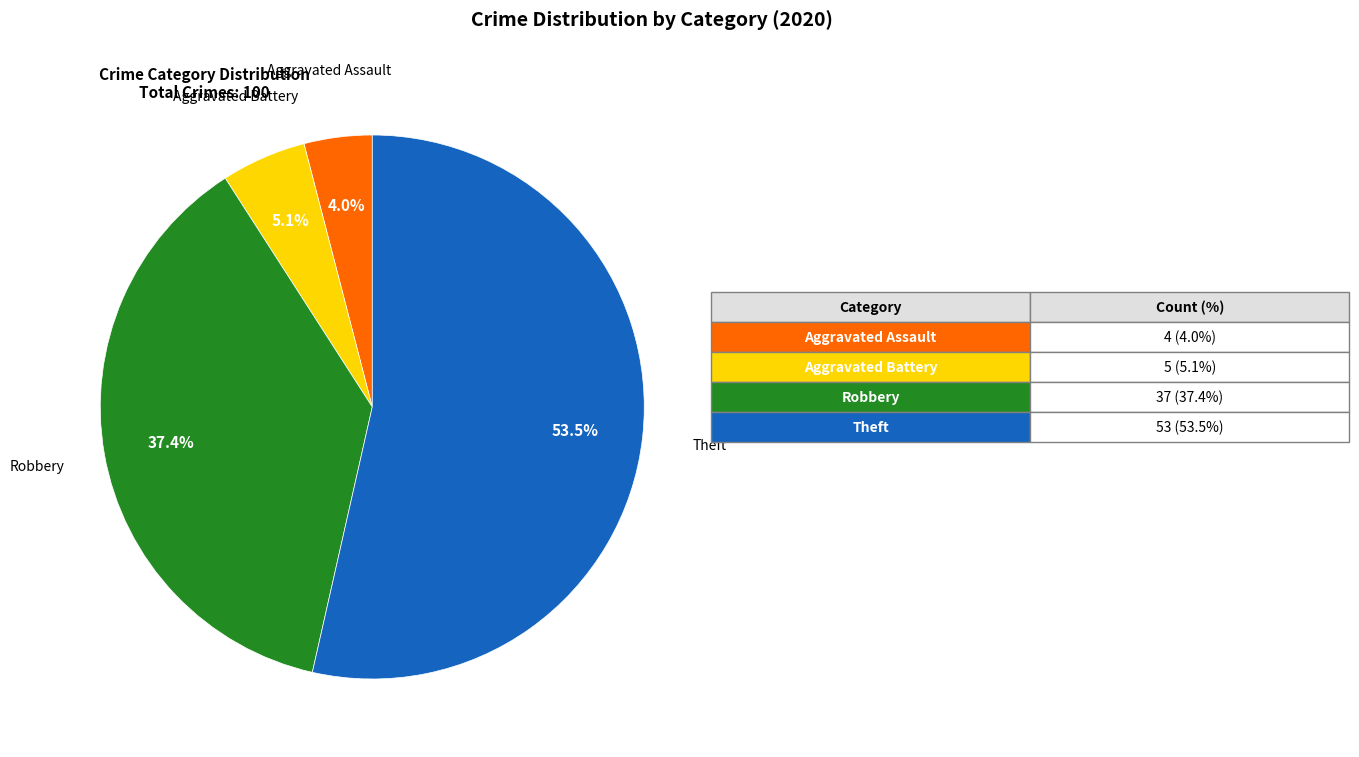

Count the number of slices in the pie.

4